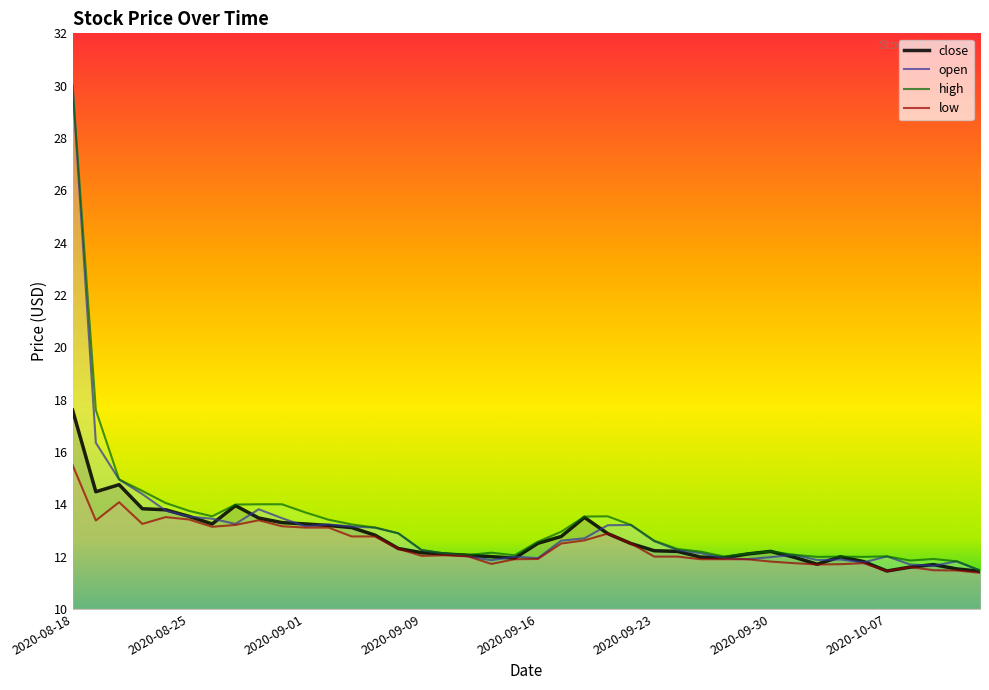

What is the difference between the second highest and second lowest values in the open series?

4.7